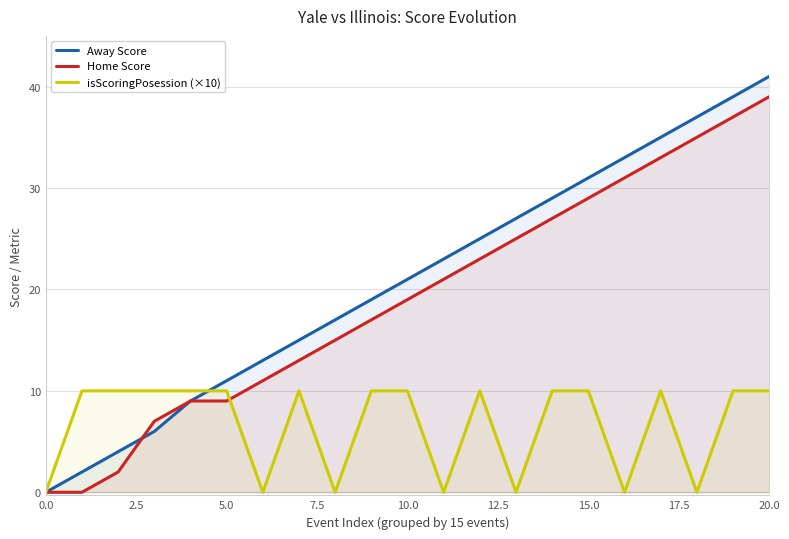

Reading left to right, transcribe all the data shown in this chart.

Away Score: 0	2	4	6	9	11	13	15	17	19	21	23	25	27	29	31	33	35	37	39	41
Home Score: 0	0	2	7	9	9	11	13	15	17	19	21	23	25	27	29	31	33	35	37	39
isScoringPosession (×10): 0	10	10	10	10	10	0	10	0	10	10	0	10	0	10	10	0	10	0	10	10